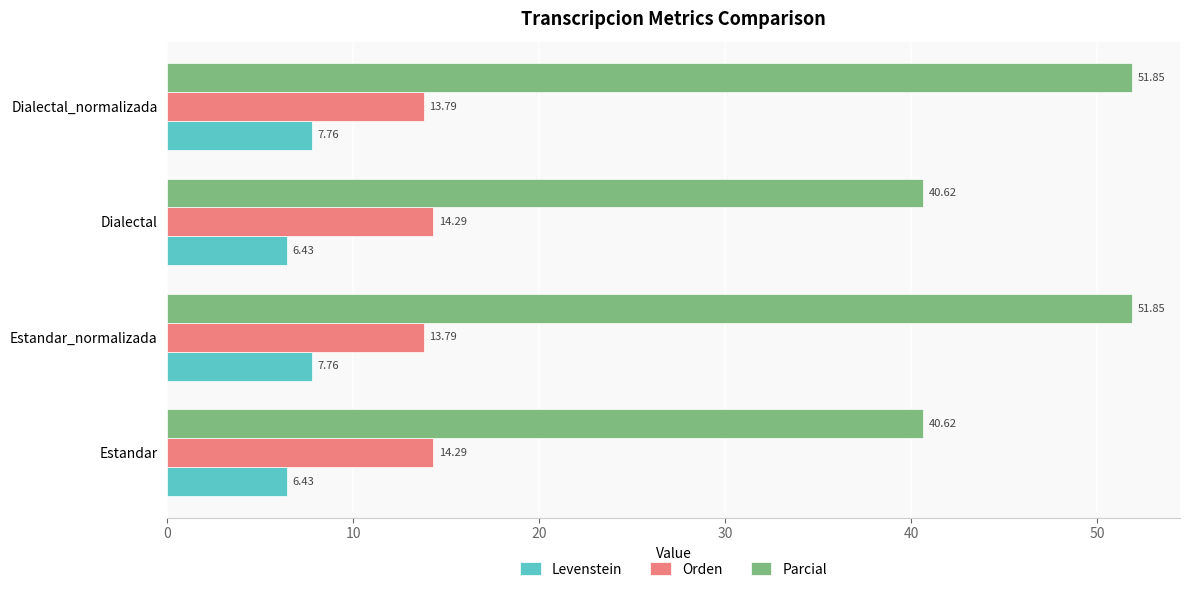

Which series has the largest total across all categories?

Parcial